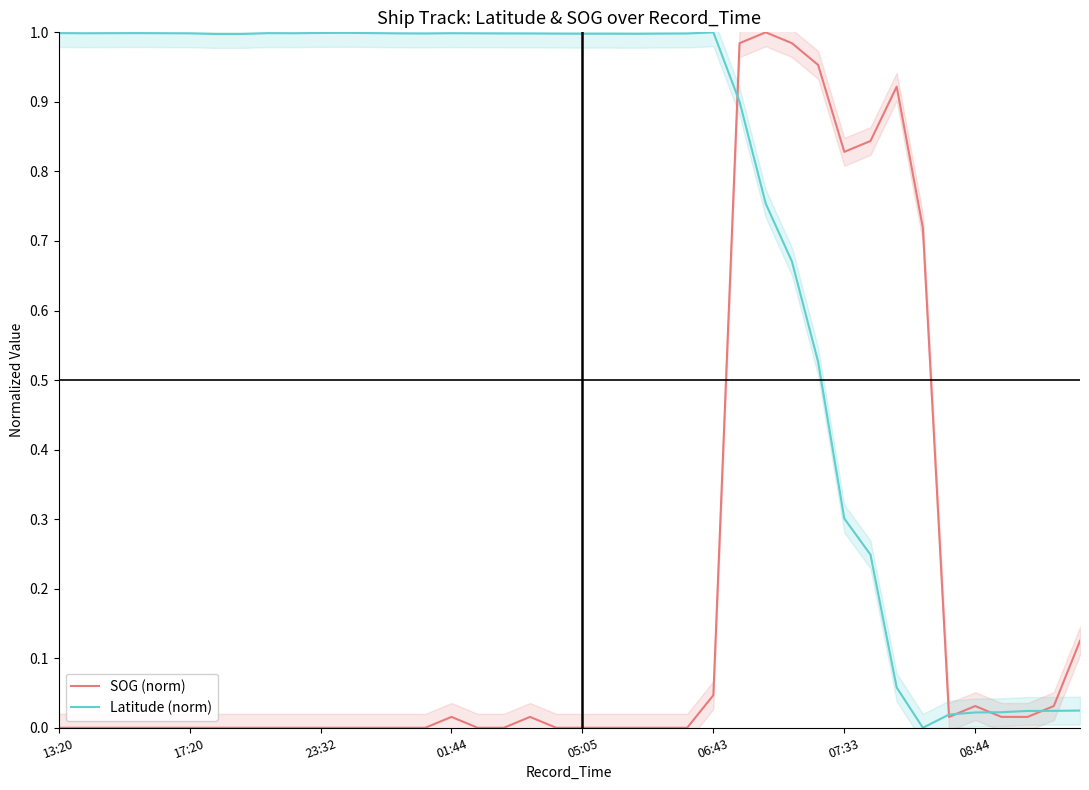

What is the difference between the highest and lowest values at 8?

1.0